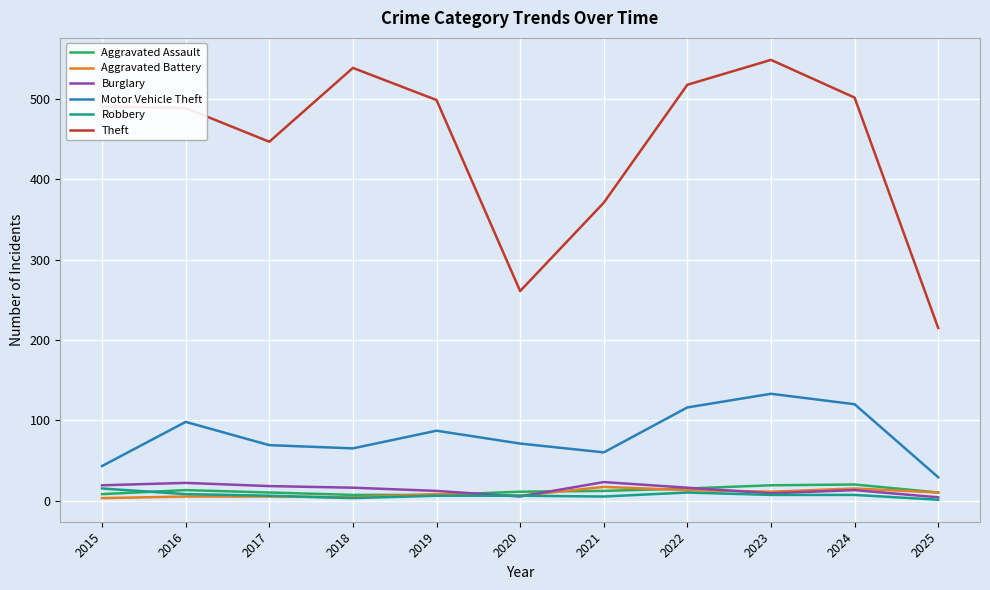

How many lines are shown in the chart?

6